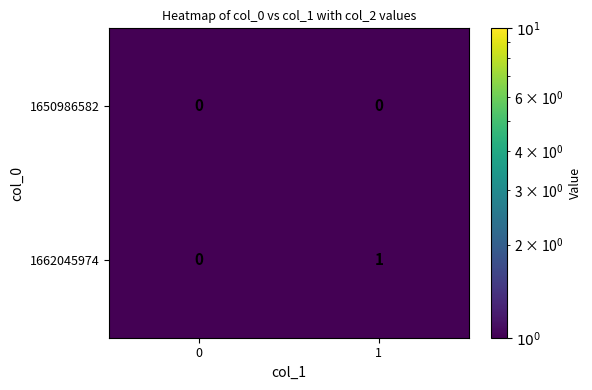

The value of 1662045974 at 0 is 0. True or false?

True